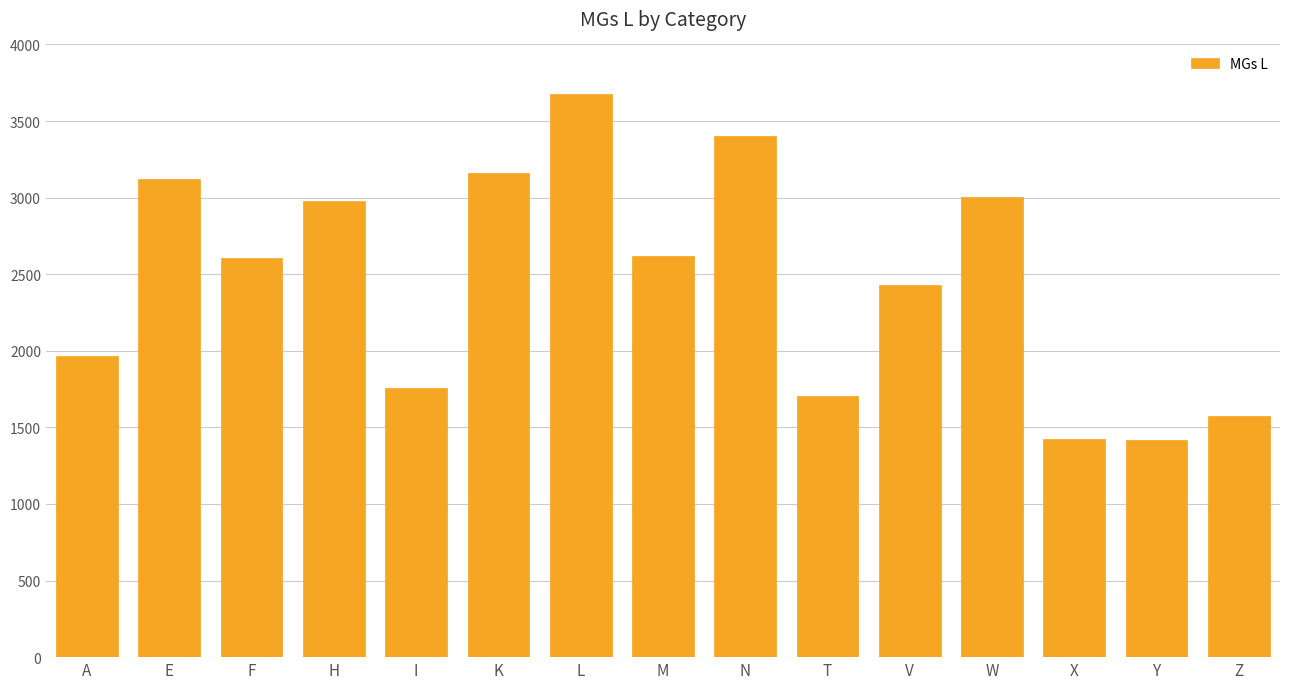

Does the chart contain any negative values?

No